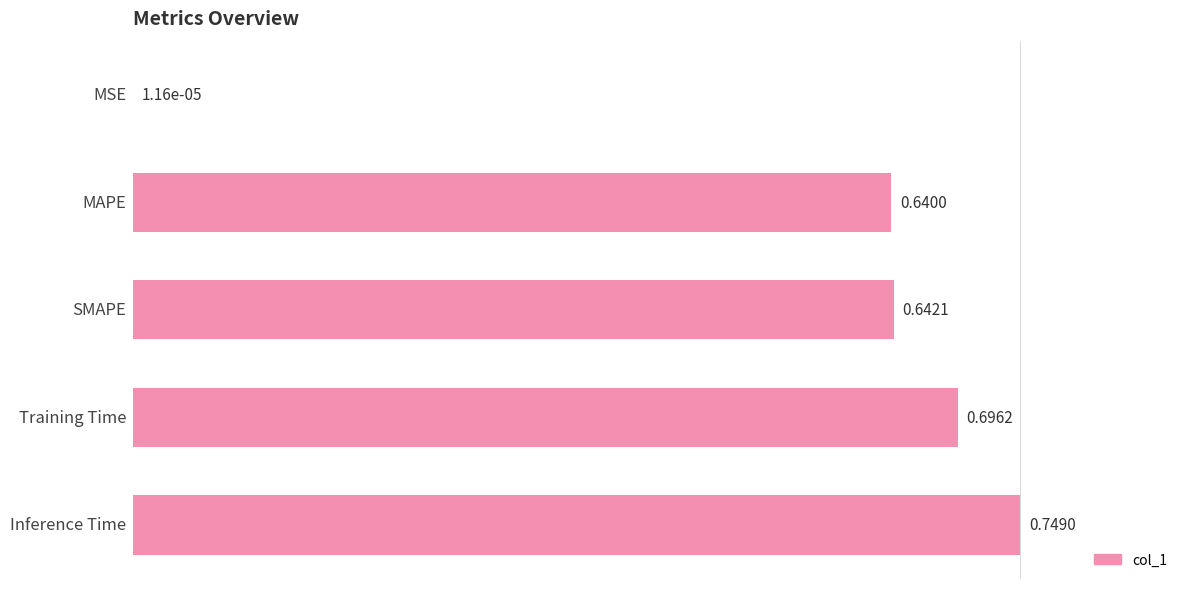

At which label is the value closest to 0?

MSE